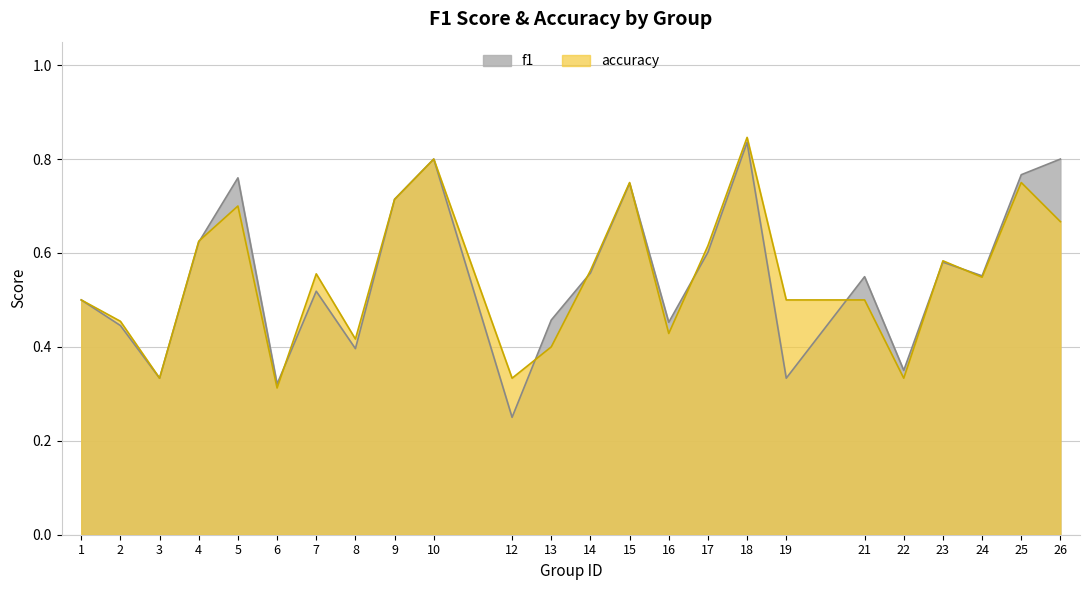

What is the value of the accuracy point at the 23rd from the left?

0.8